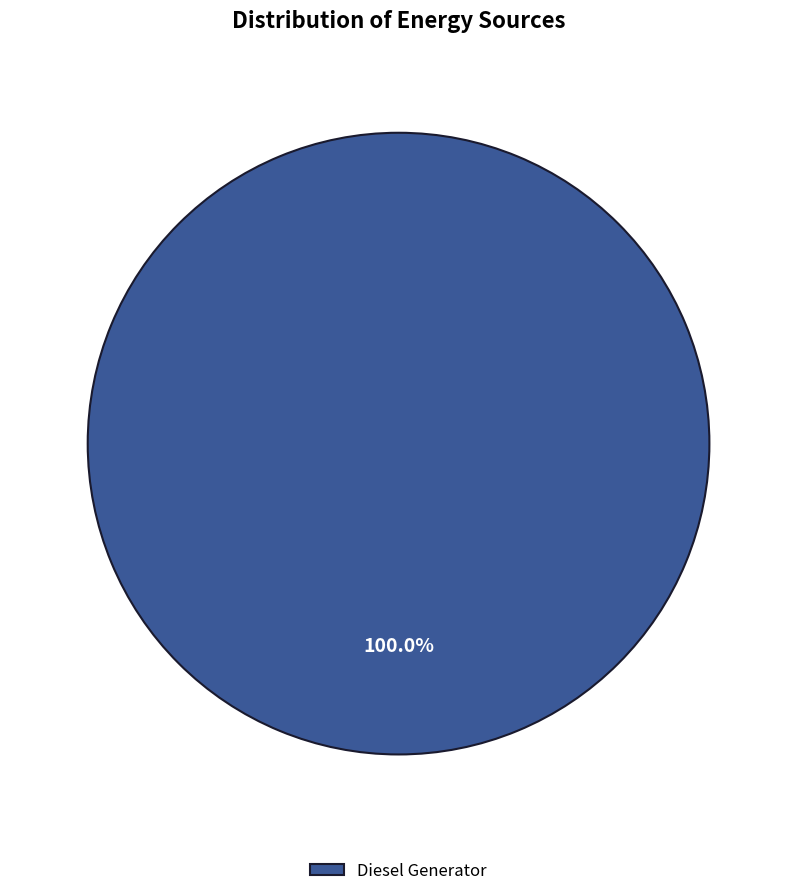

True or false: Diesel Generator accounts for 100% of the total.

True